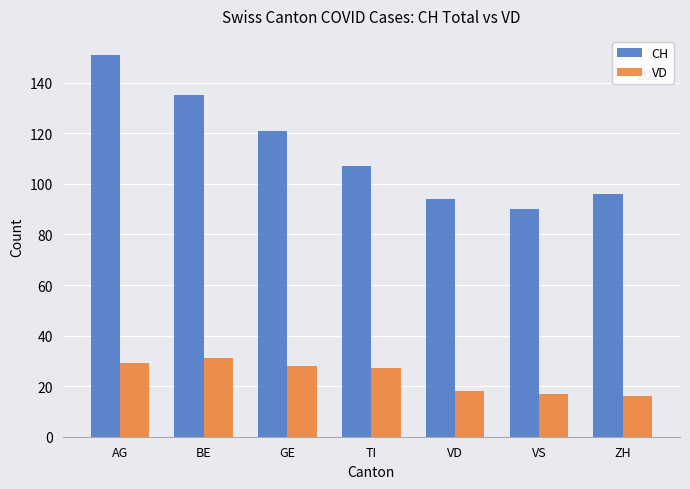

What is the maximum value for VD?

31